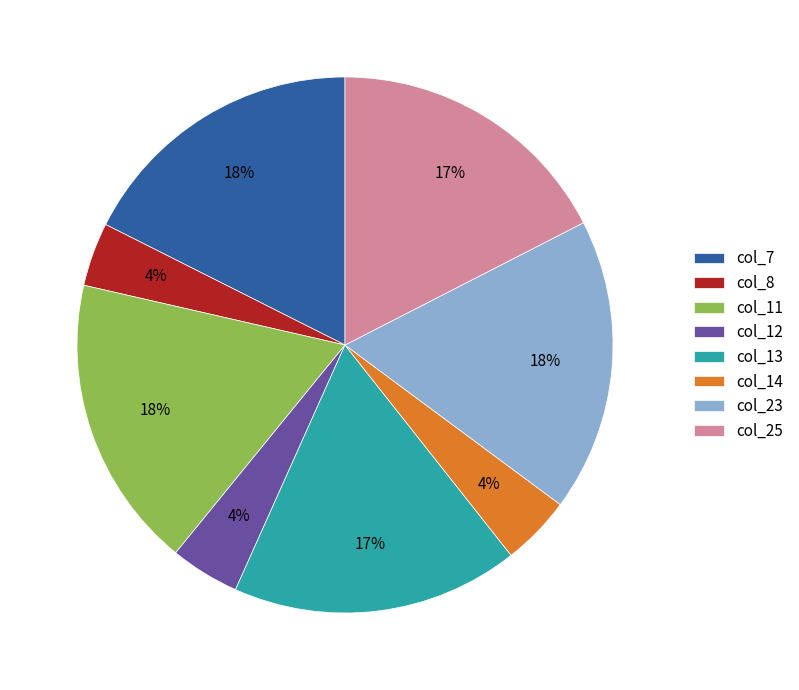

Do col_13 and col_7 together represent more than half of the pie?

No